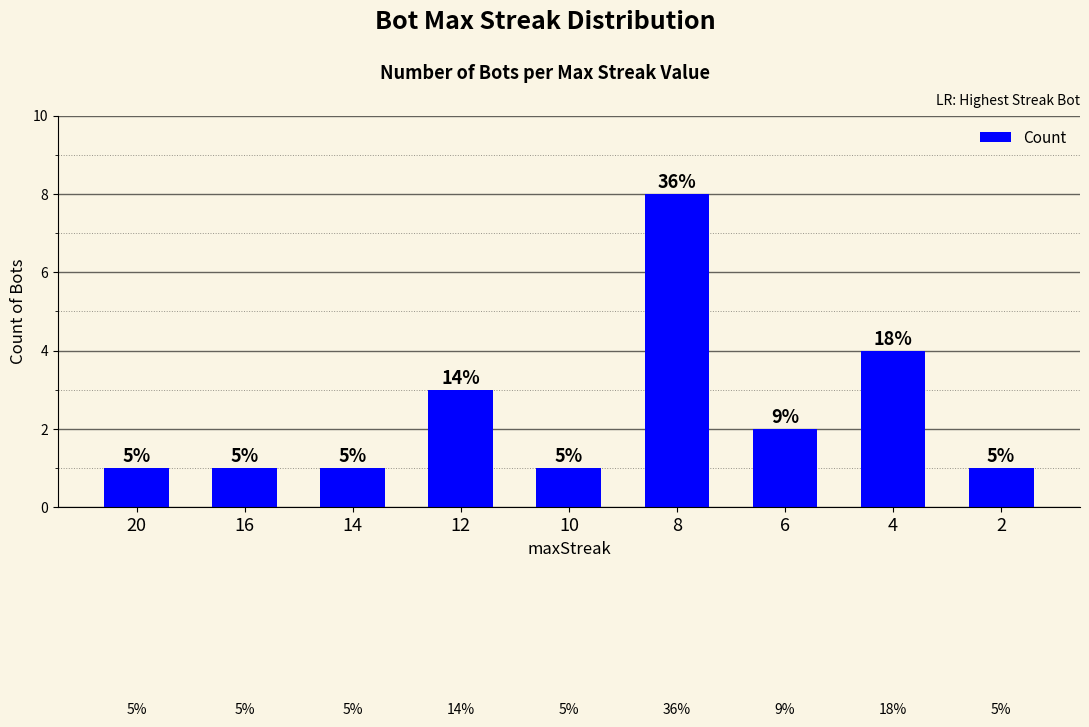

Are the bars horizontal?

No